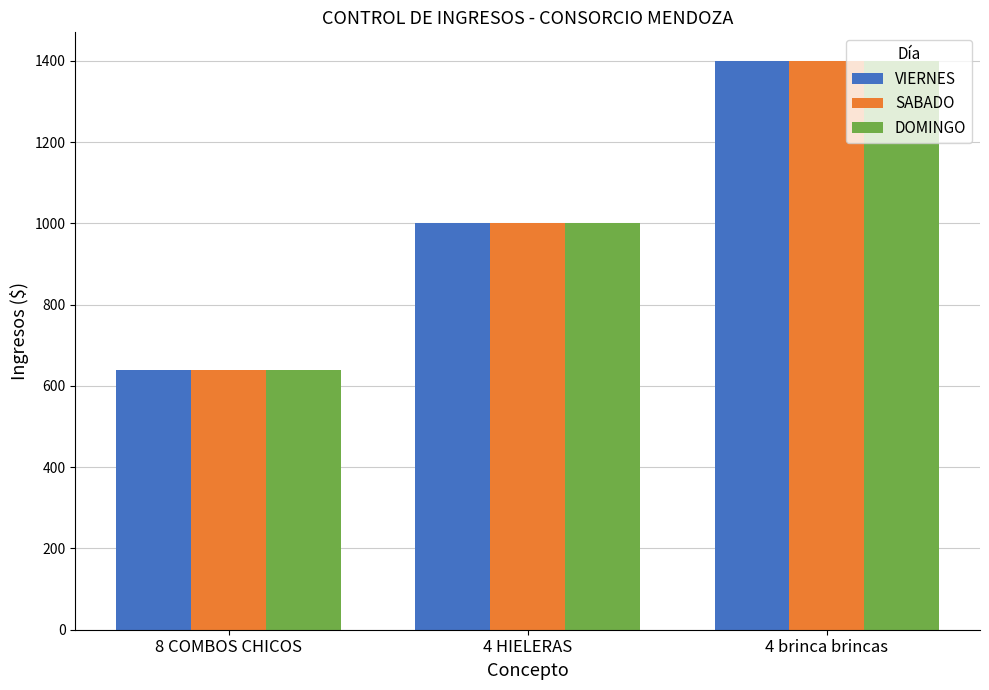

The value of VIERNES at 4 brinca brincas is 761. True or false?

False